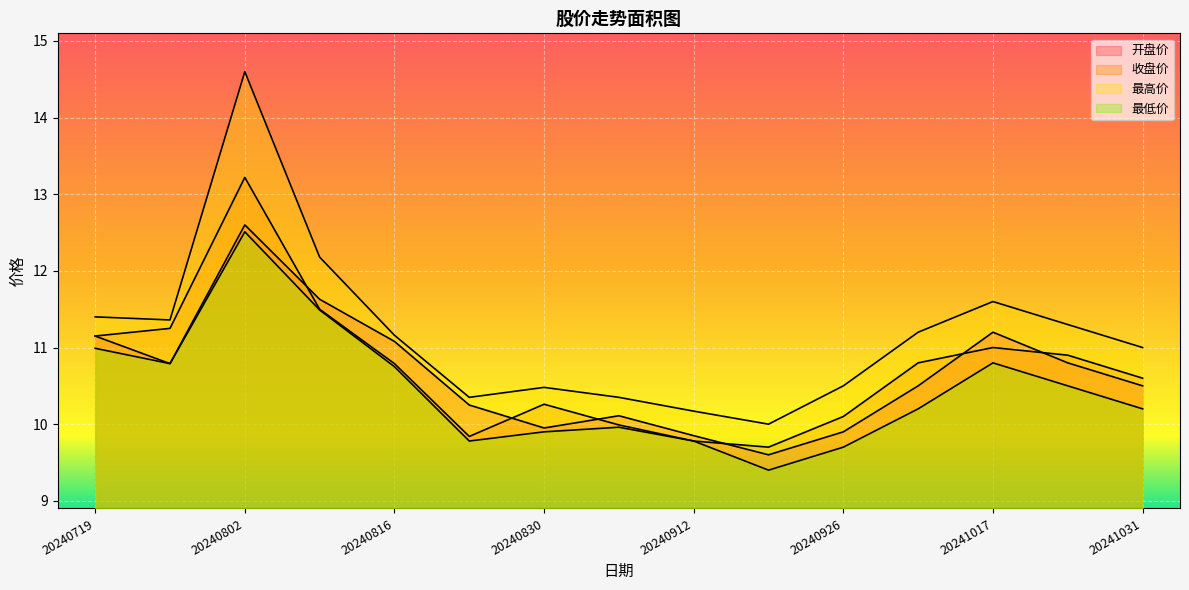

List the series in order of their peak value, lowest first.

最低价, 开盘价, 收盘价, 最高价